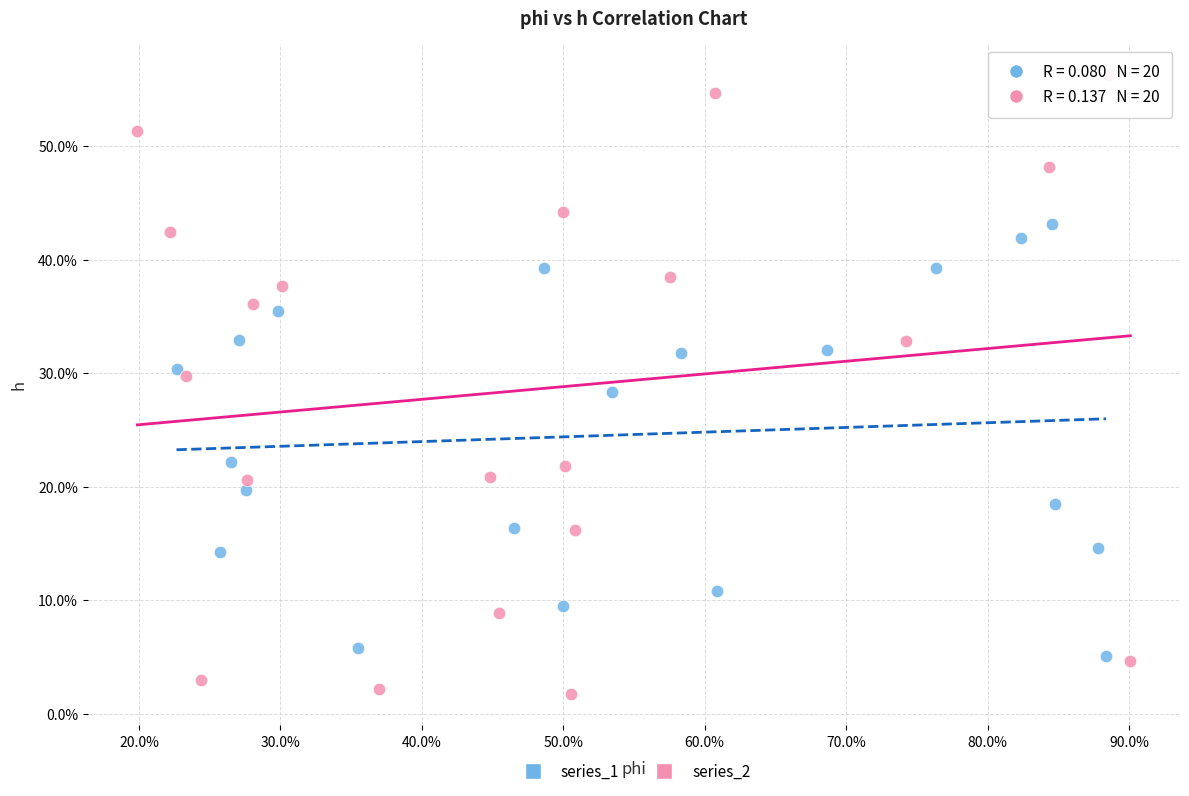

Which series contains the highest Y value?

series_2